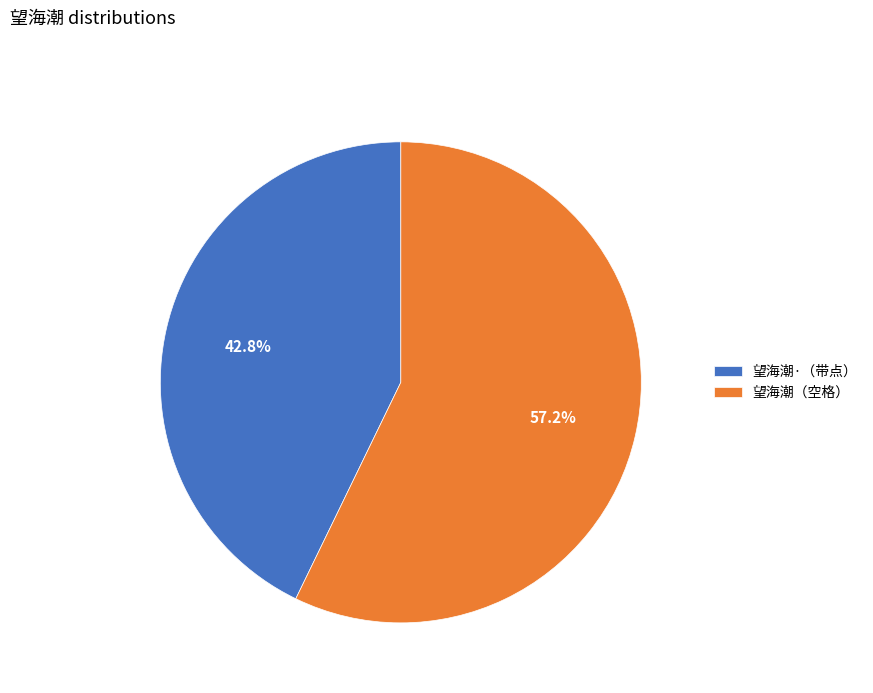

Which category has the smallest portion of the pie?

望海潮·（带点）